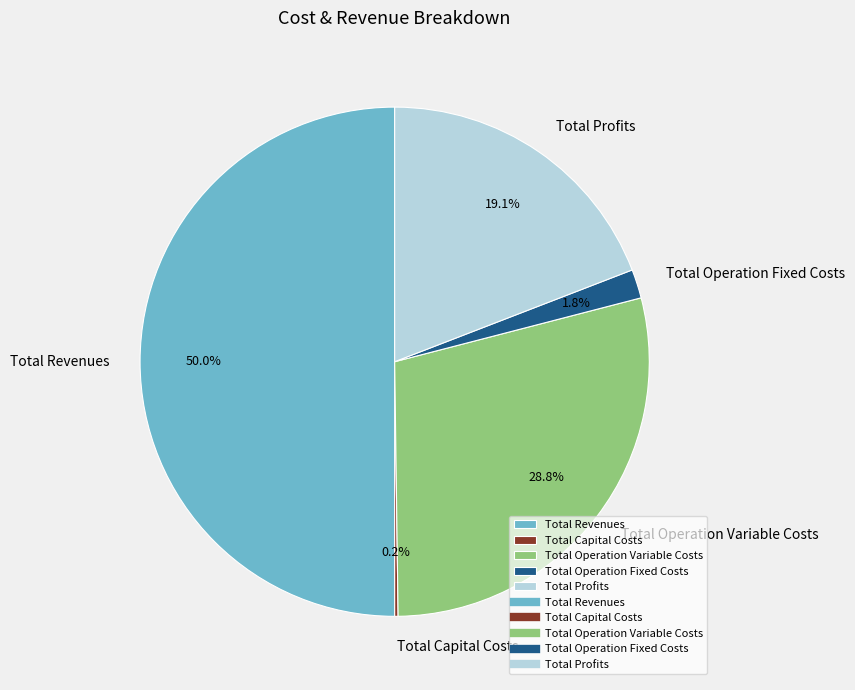

Does Total Profits represent more than half of the total?

No